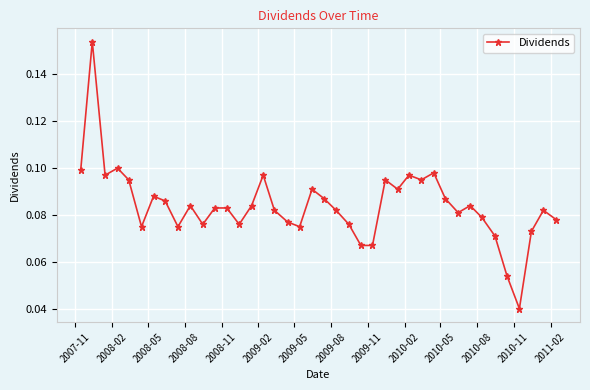

How many values are between 0 and 1?

40